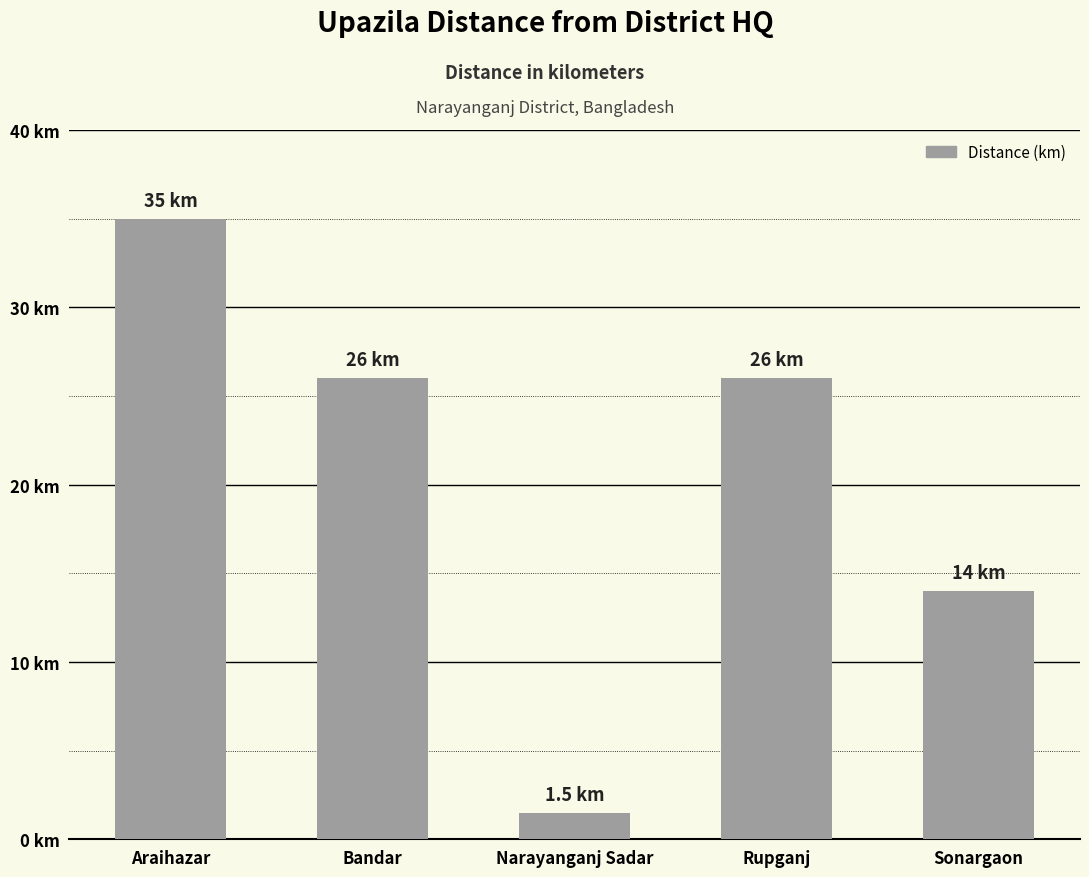

What position from the left is Rupganj?

4